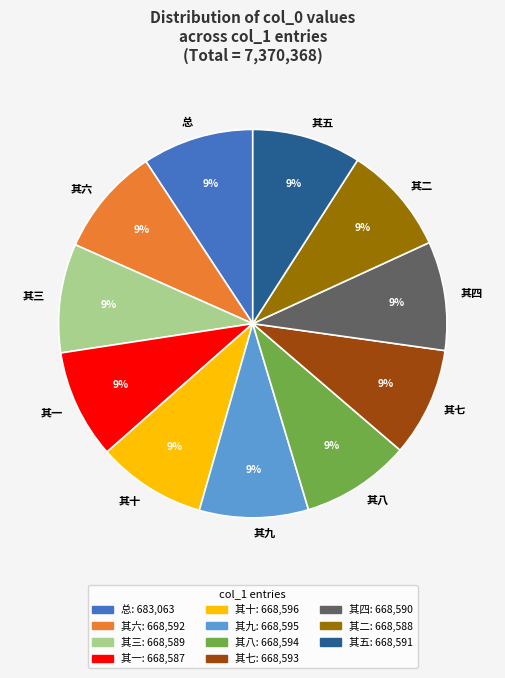

To the nearest percent, what portion does 其四 represent?

9%